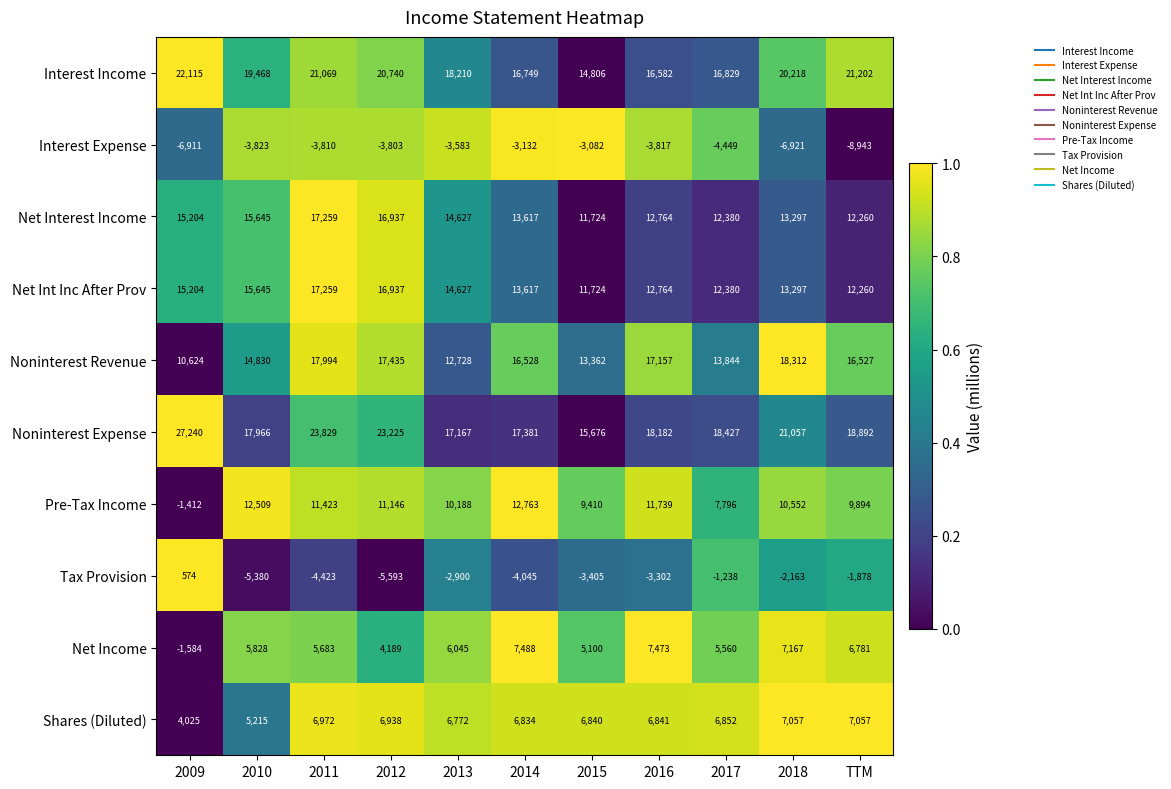

The value of Net Int Inc After Prov at 2018 is 13297. True or false?

True